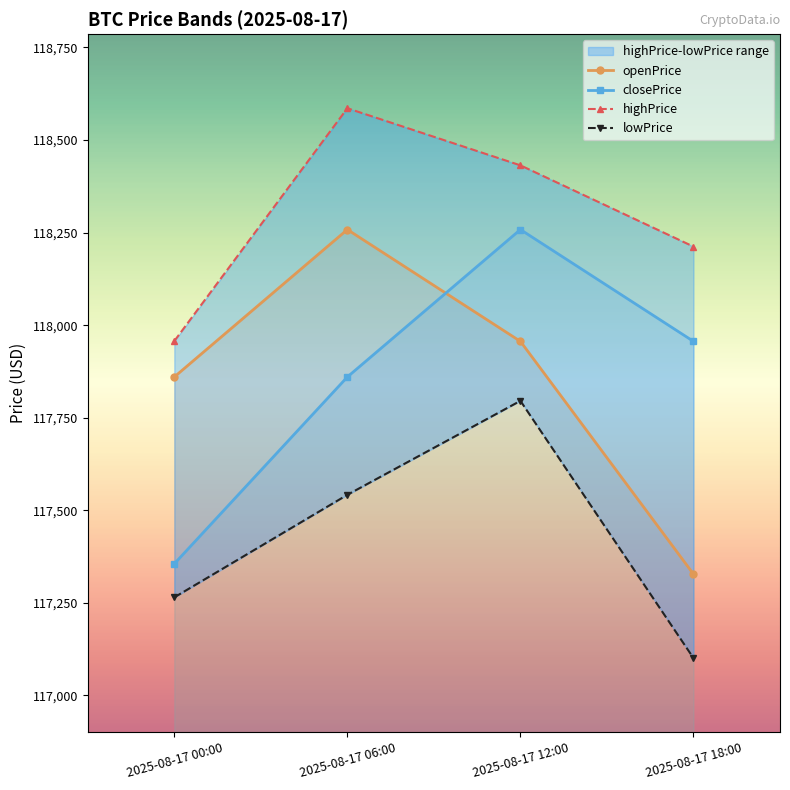

Which series ends up on top after the final intersection of openPrice and closePrice?

closePrice